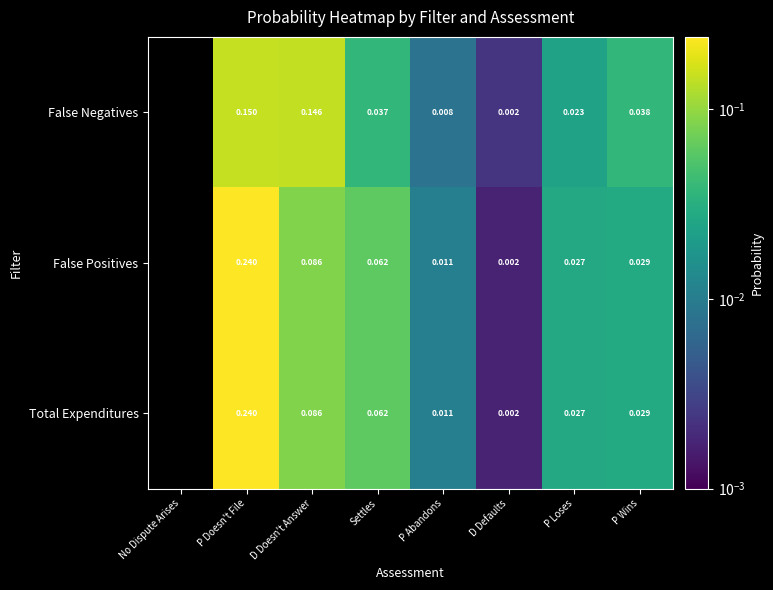

Between P Wins and Settles, which is larger?

P Wins